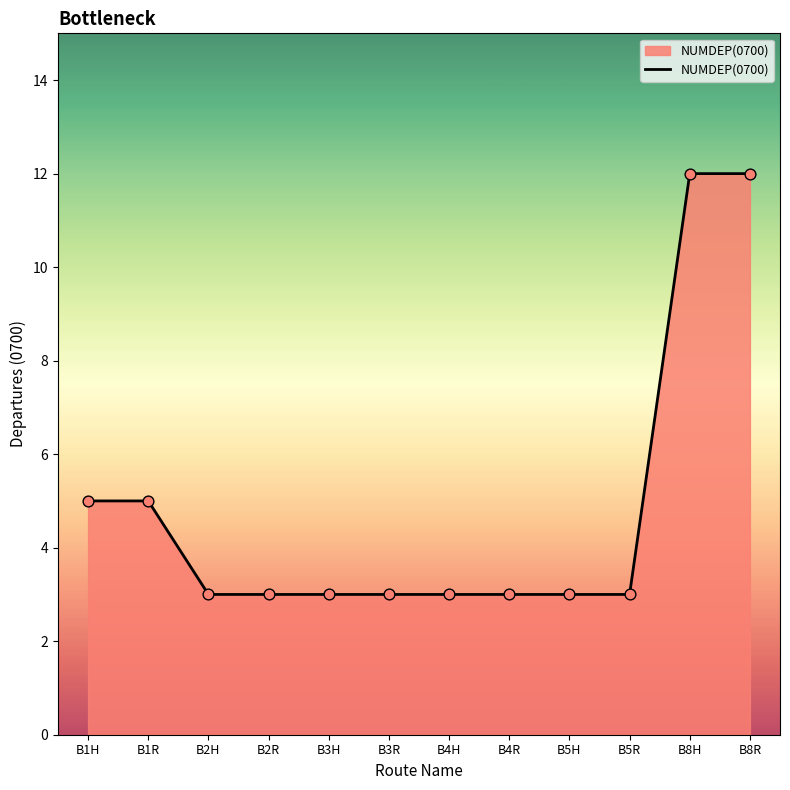

Between B1H and B8R, which is larger?

B8R